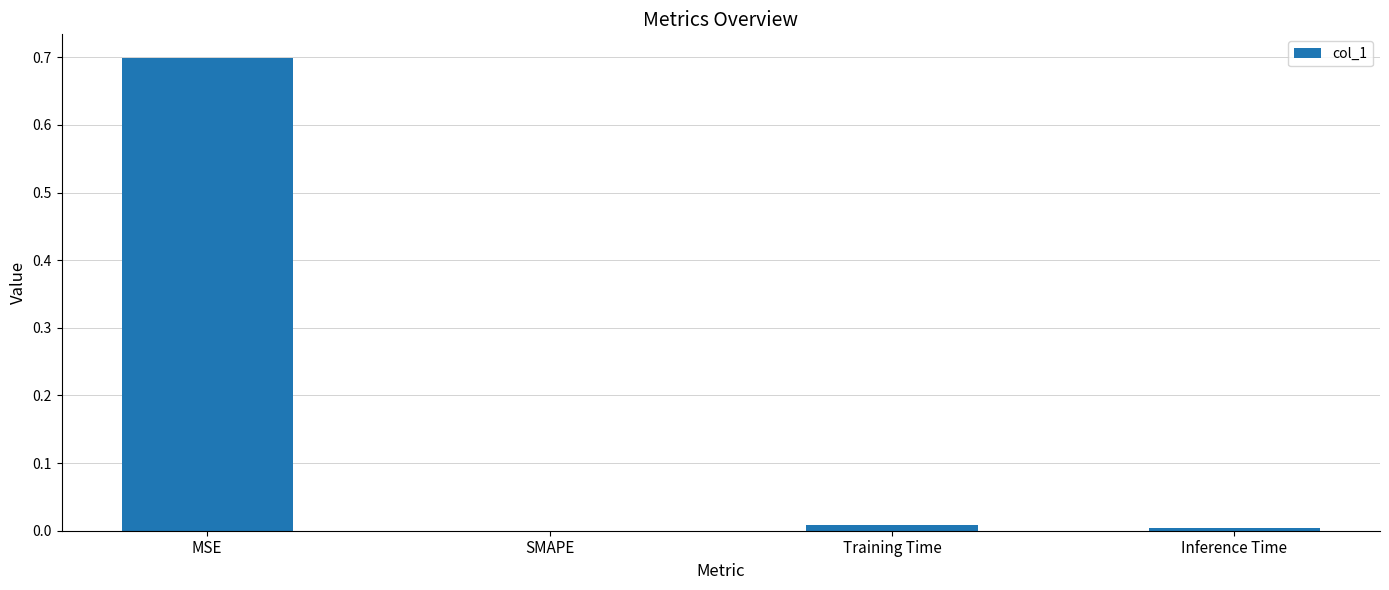

Are the bars horizontal?

No